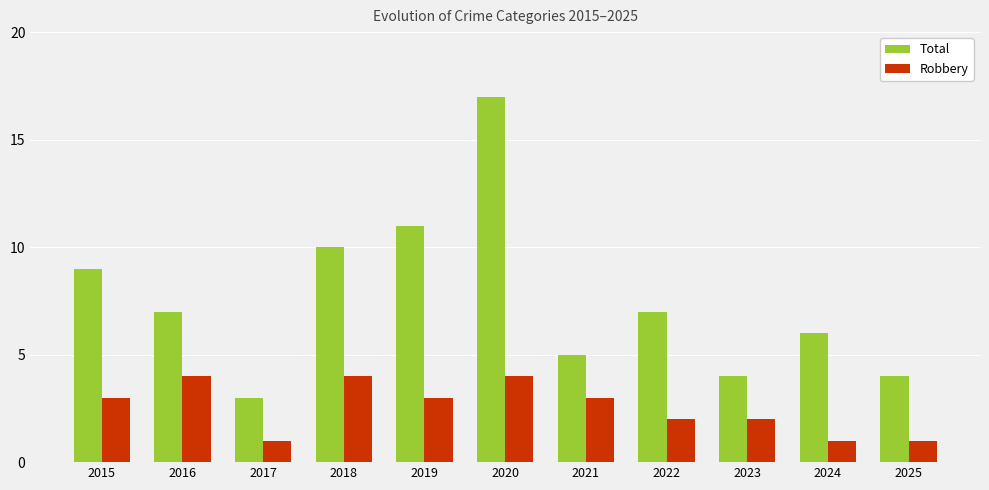

Reading left to right, transcribe all the data shown in this chart.

Total: 9	7	3	10	11	17	5	7	4	6	4
Robbery: 3	4	1	4	3	4	3	2	2	1	1